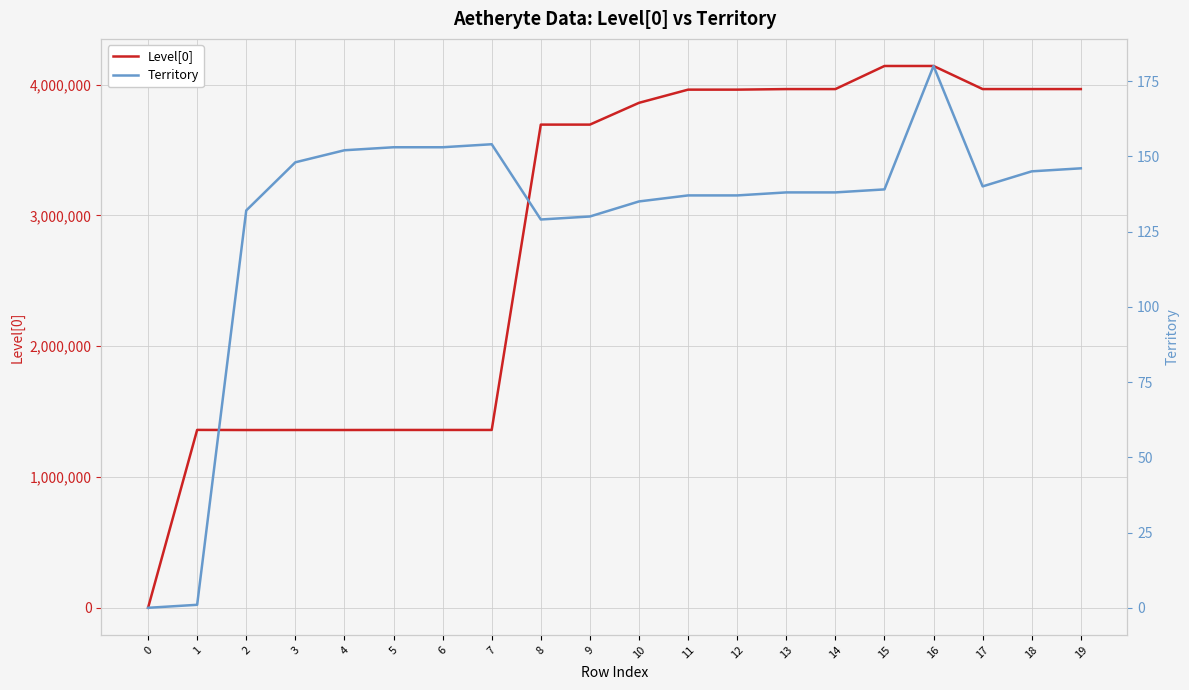

The Territory series shows 200 at 14. True or false?

False